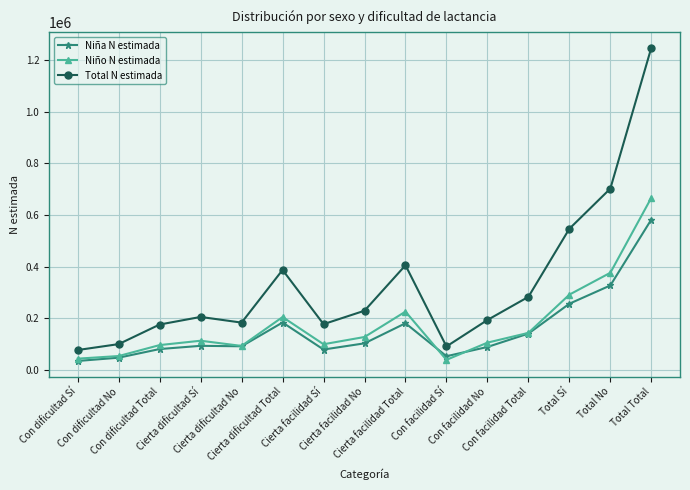

What is the minimum value for Niña N estimada?

33532